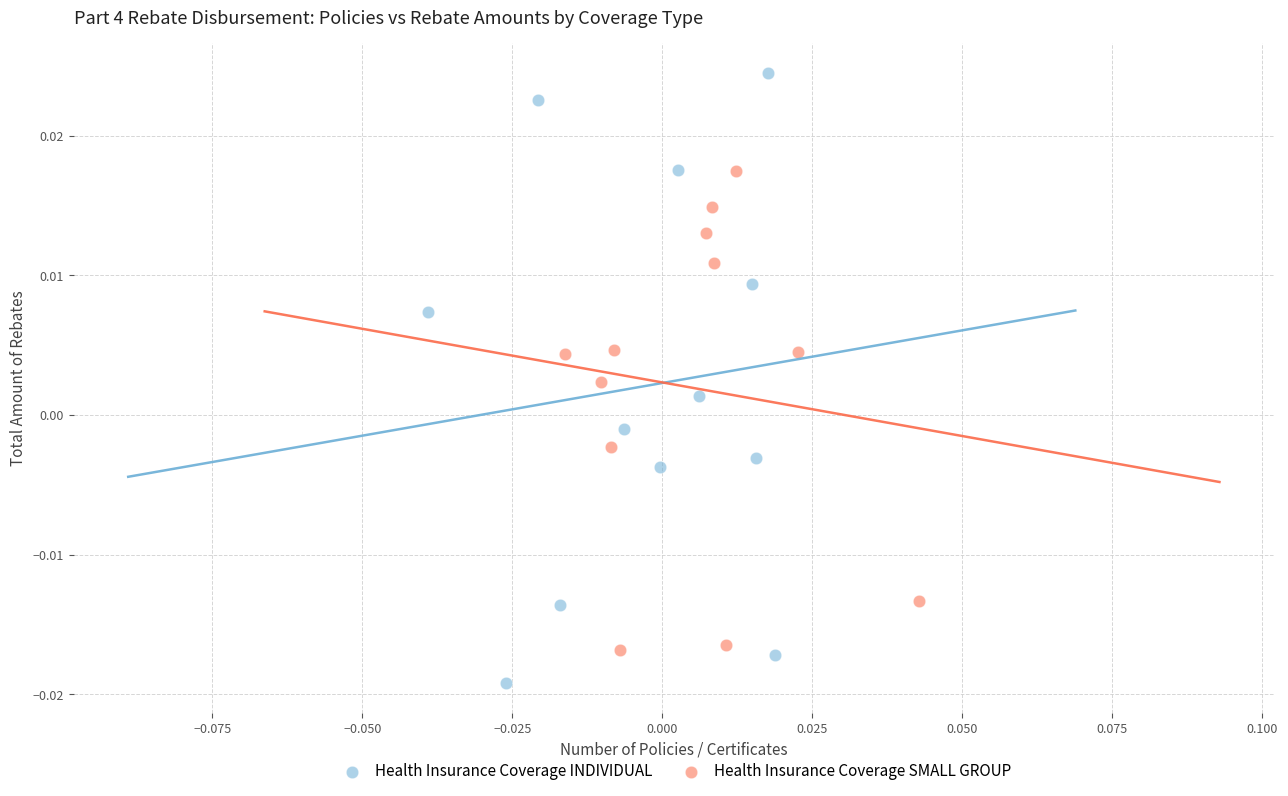

Which series reaches the minimum Y coordinate?

Health Insurance Coverage INDIVIDUAL